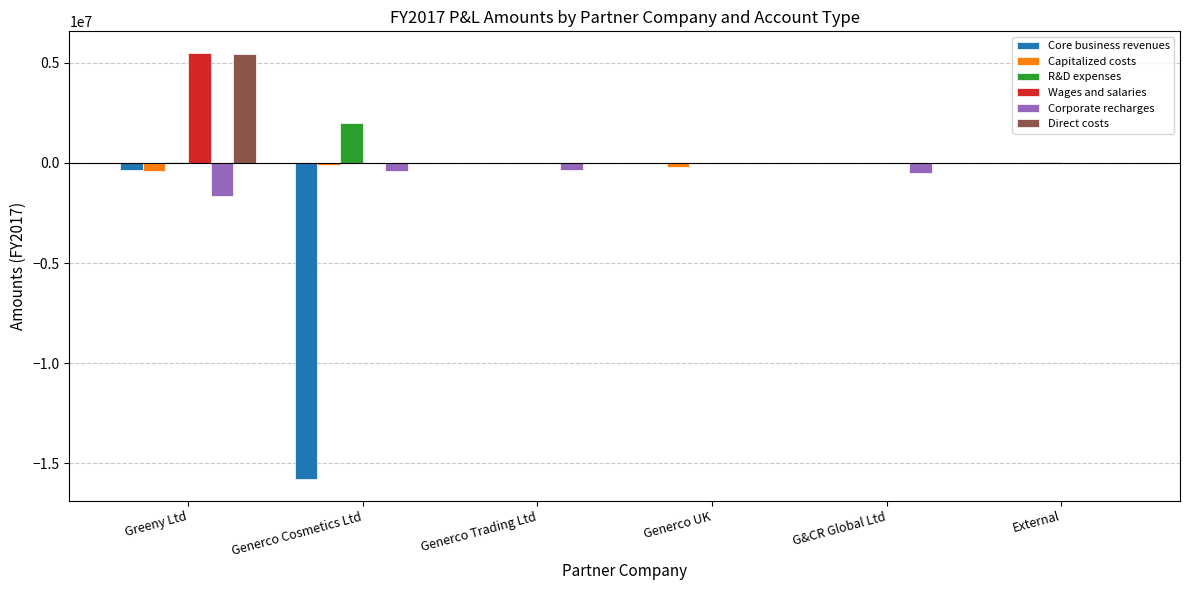

What is the total value across all series at Generco Cosmetics Ltd?

-14318250.1